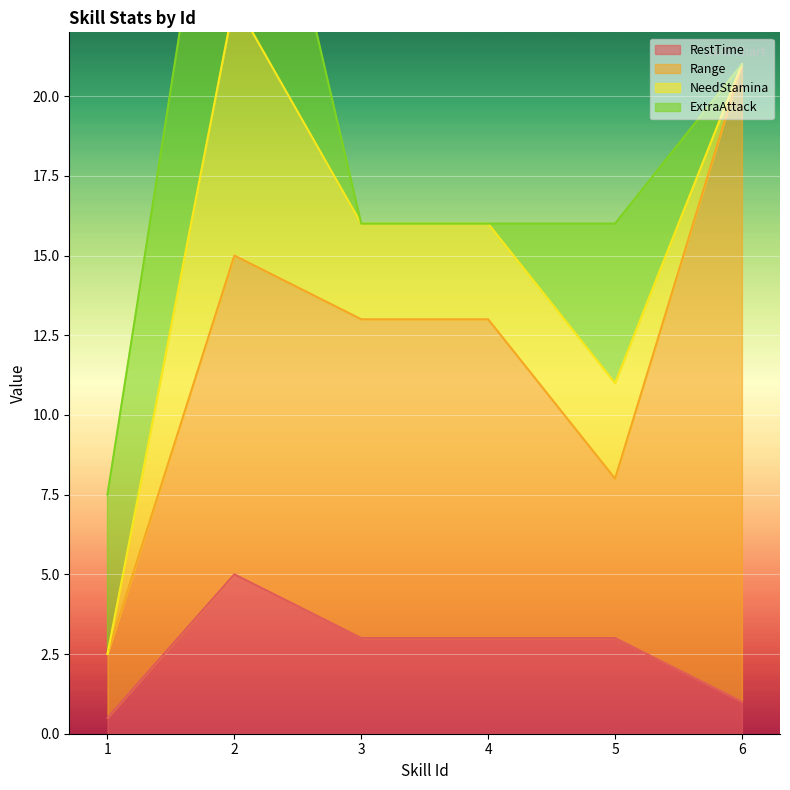

List the series in order of their peak value, lowest first.

RestTime, NeedStamina, ExtraAttack, Range